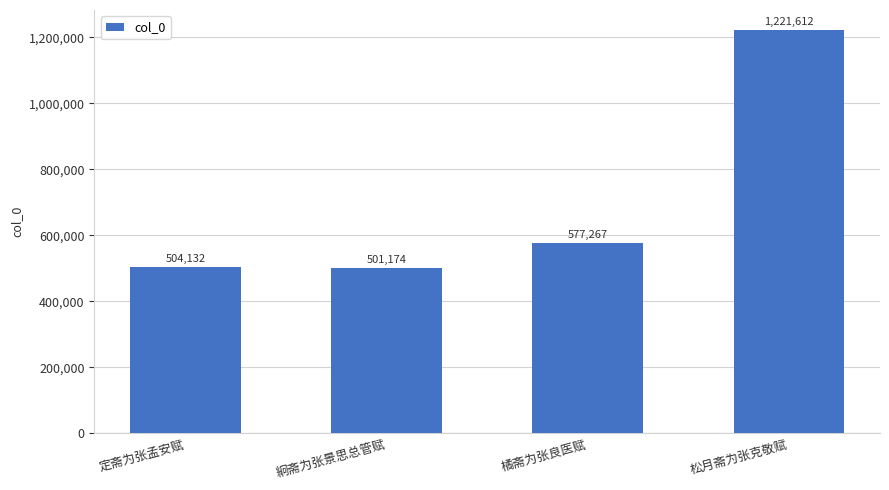

What is the difference between the second highest and minimum values?

76093